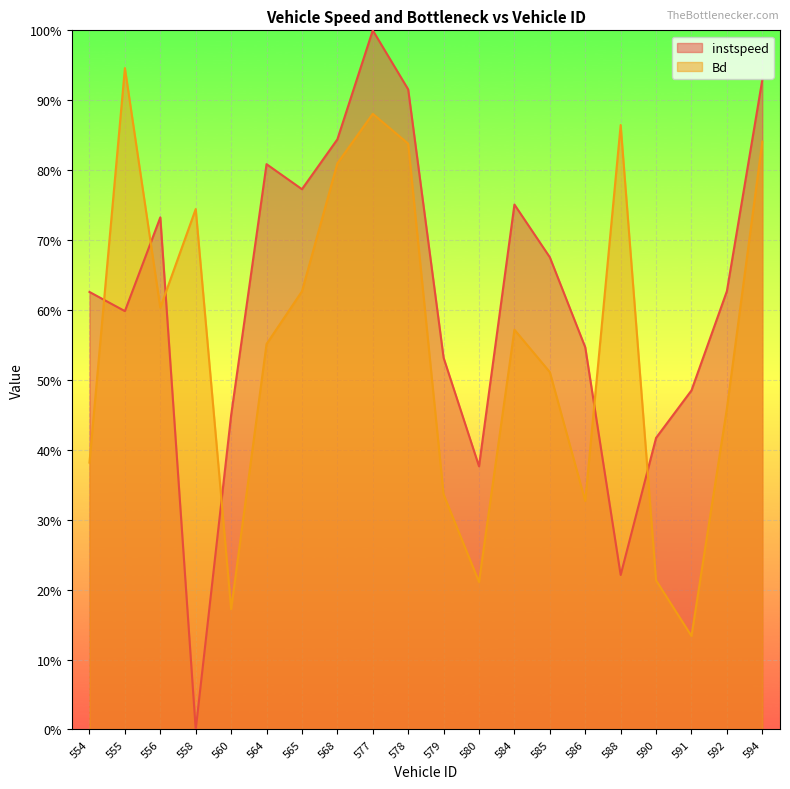

In instspeed (line), how many points are lower than both neighbors (excluding endpoints)?

5